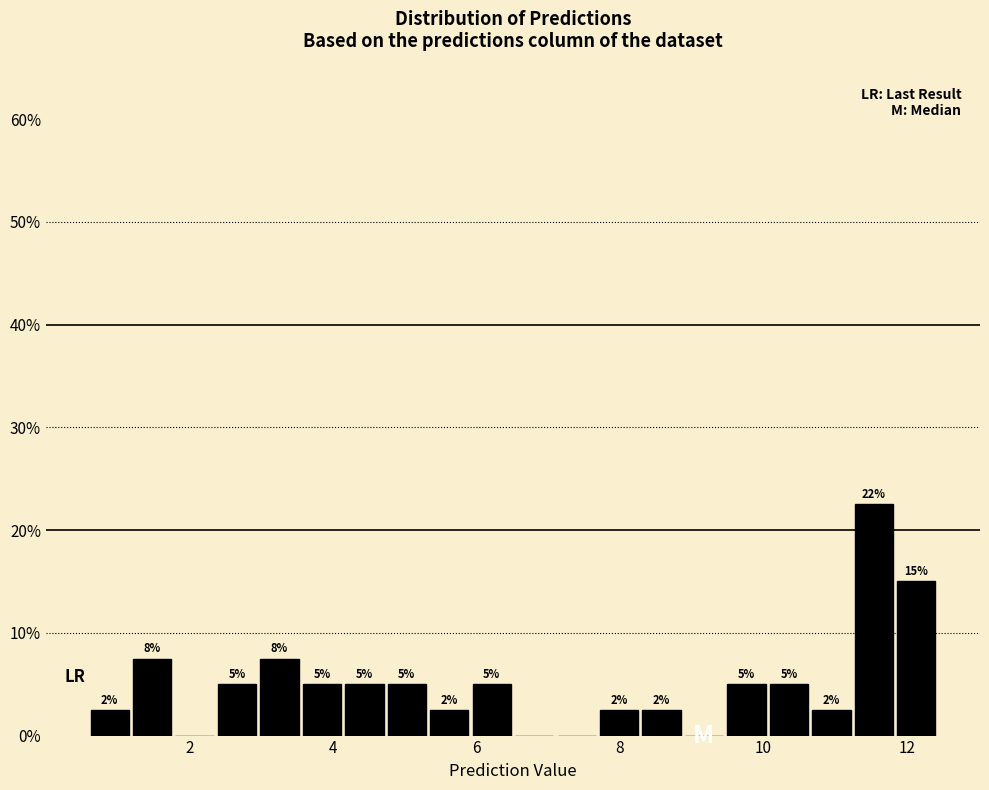

Around what value on the x-axis is the tallest bar? Give the approximate position of its centre, as read against the axis.

11.6